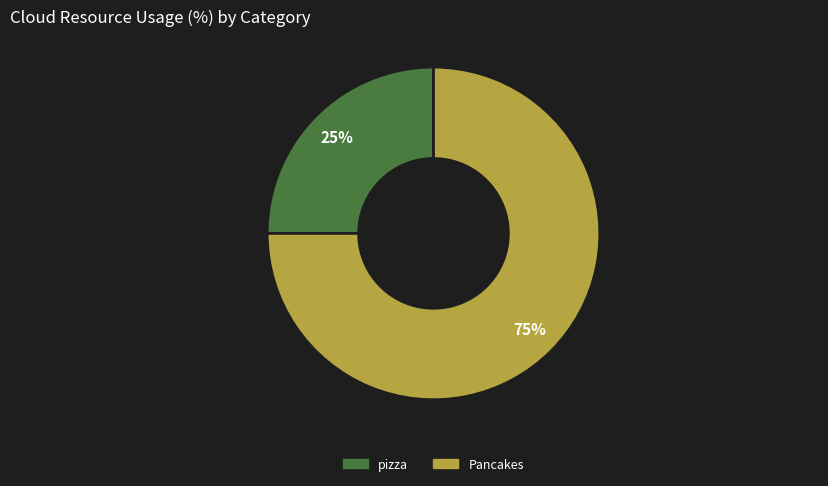

Is it true that pizza is 11% of the pie?

False